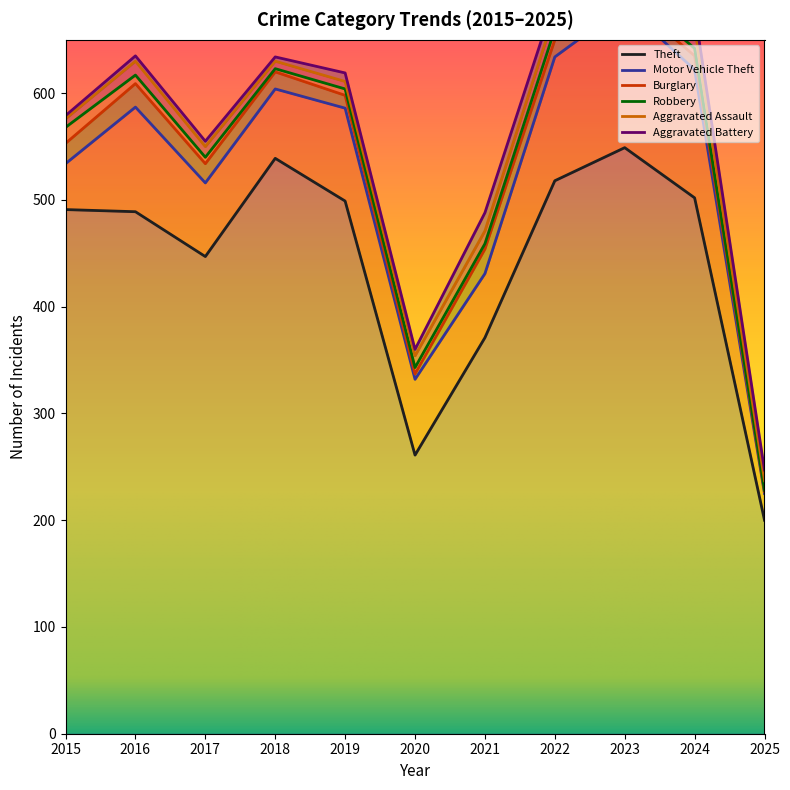

Rank the series by their maximum value, from highest to lowest.

Theft, Motor Vehicle Theft, Burglary, Aggravated Assault, Aggravated Battery, Robbery